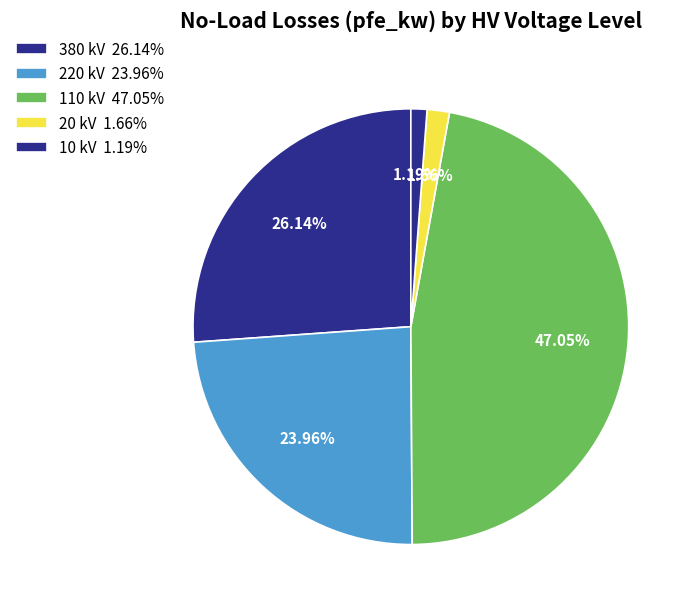

How many segments does this pie chart have?

5